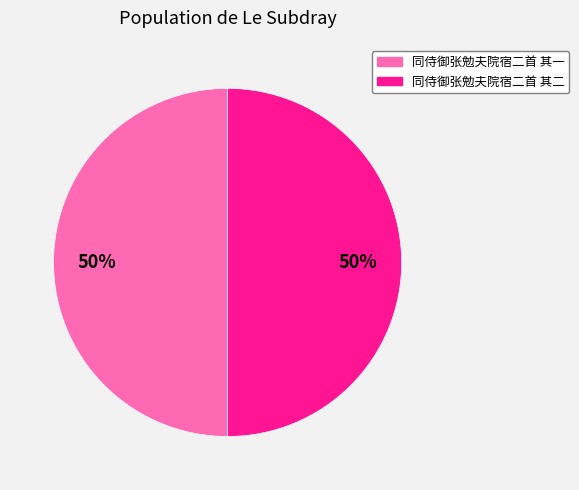

Do 同侍御张勉夫院宿二首 其二 and 同侍御张勉夫院宿二首 其一 together represent more than half of the pie?

Yes